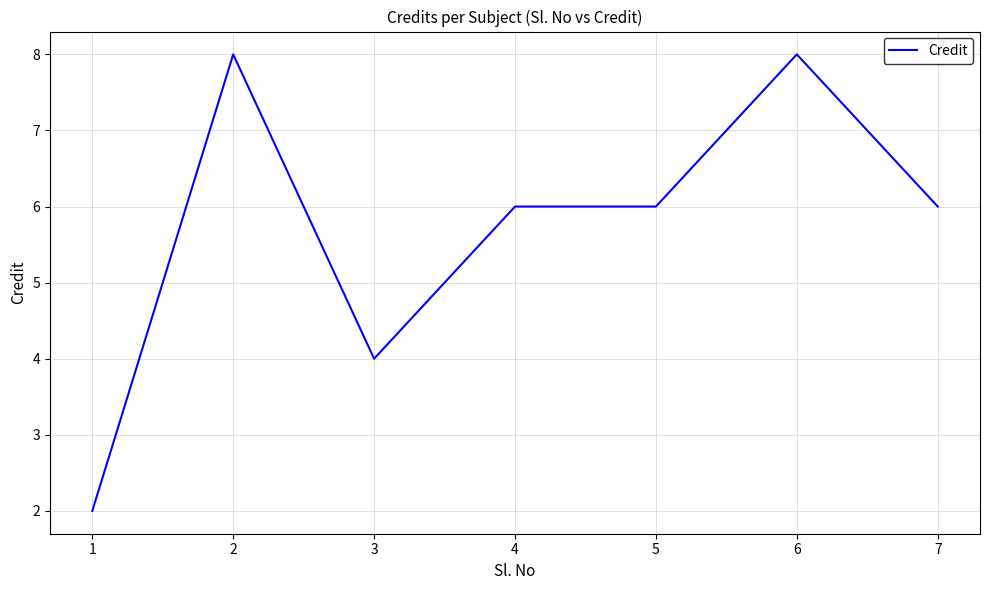

At which category does the data reach its first local valley?

3